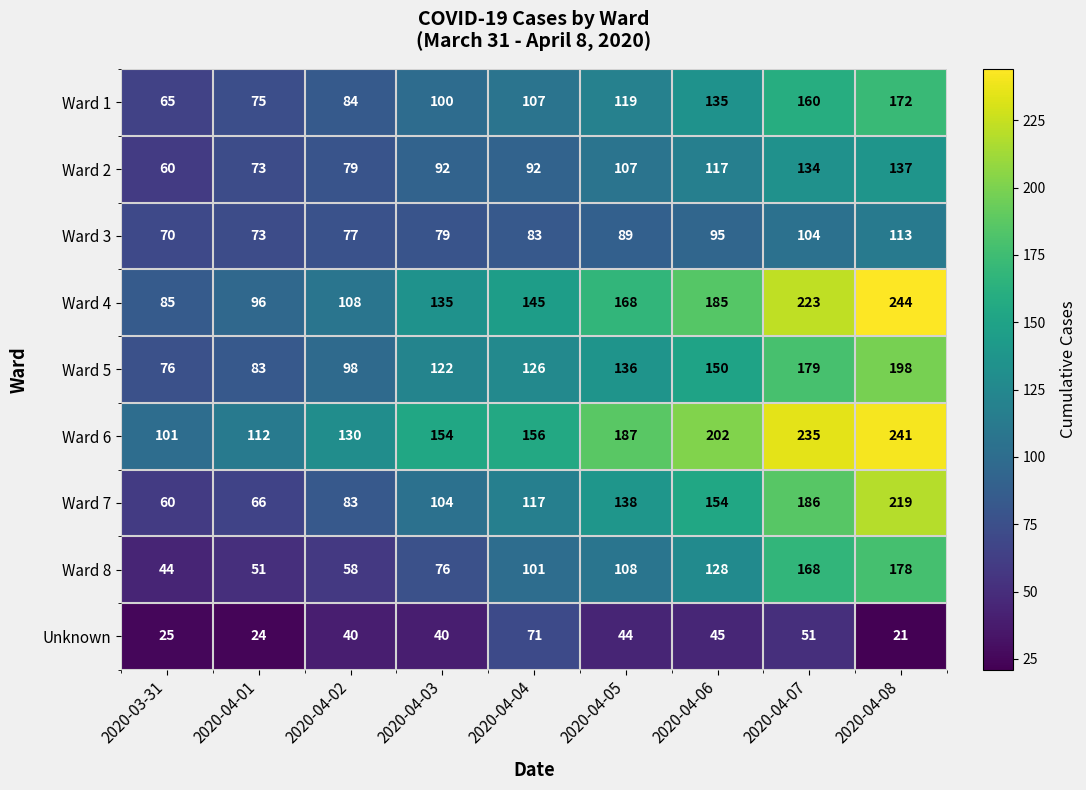

Rank the series by their maximum value, from lowest to highest.

Unknown, Ward 3, Ward 2, Ward 1, Ward 8, Ward 5, Ward 7, Ward 6, Ward 4